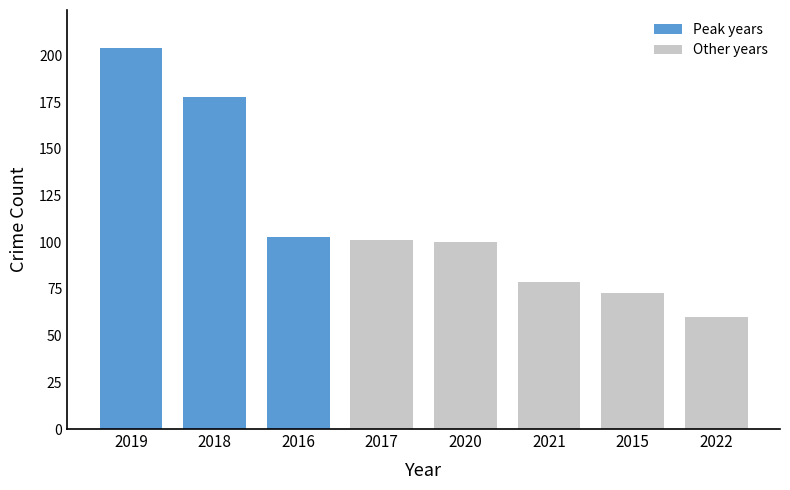

Reading left to right, transcribe all the data shown in this chart.

204	178	103	101	100	79	73	60